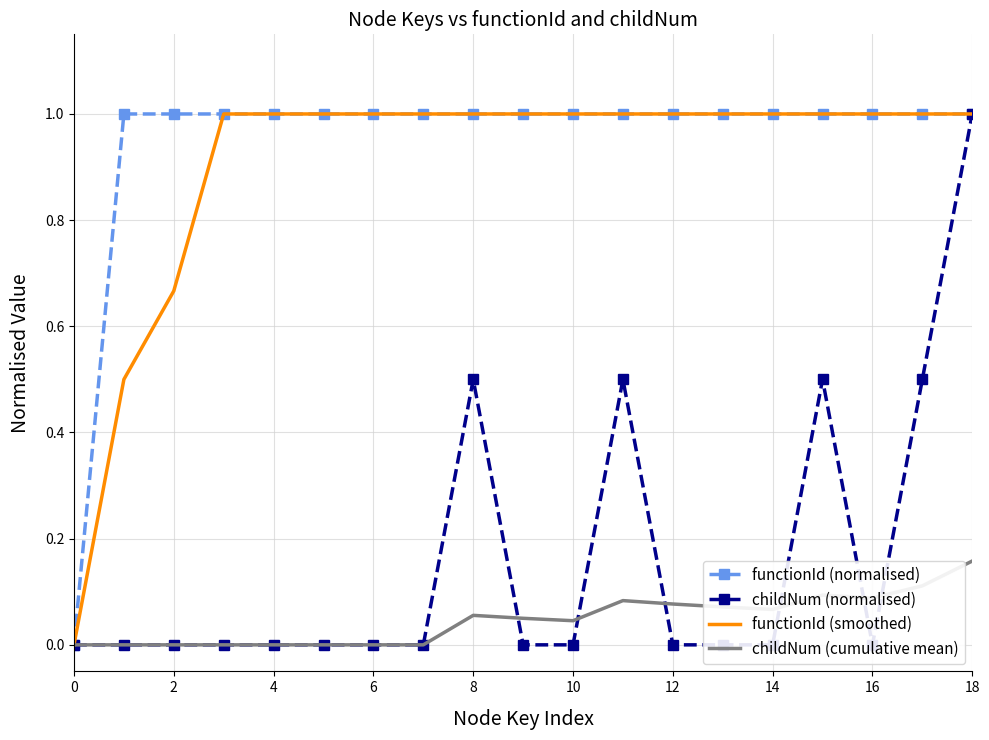

Is this an area chart (filled region under the line)?

No